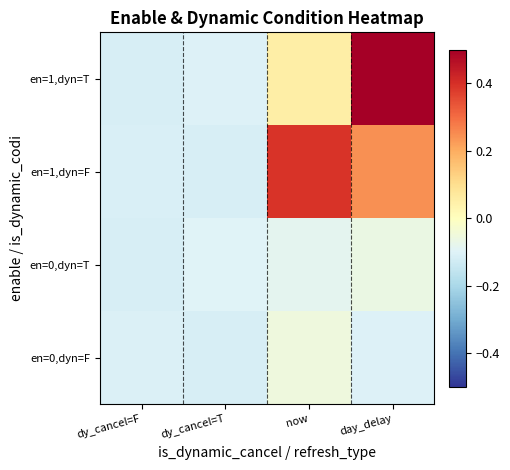

Reading right to left, extract all data points from this chart.

en=0,dyn=F: day_delay=-0.1	now=-0.1	dy_cancel=T=-0.1	dy_cancel=F=-0.1
en=0,dyn=T: day_delay=-0.1	now=-0.1	dy_cancel=T=-0.1	dy_cancel=F=-0.1
en=1,dyn=F: day_delay=0.2	now=0.4	dy_cancel=T=-0.1	dy_cancel=F=-0.1
en=1,dyn=T: day_delay=0.5	now=0.1	dy_cancel=T=-0.1	dy_cancel=F=-0.1